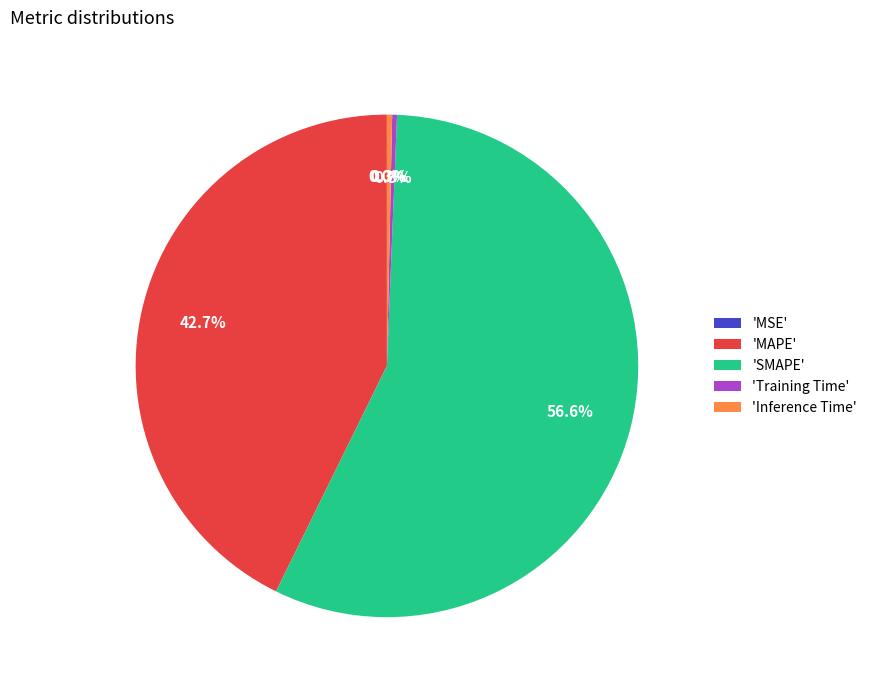

What is the total percentage of 'Training Time' and 'MAPE'?

43.0%